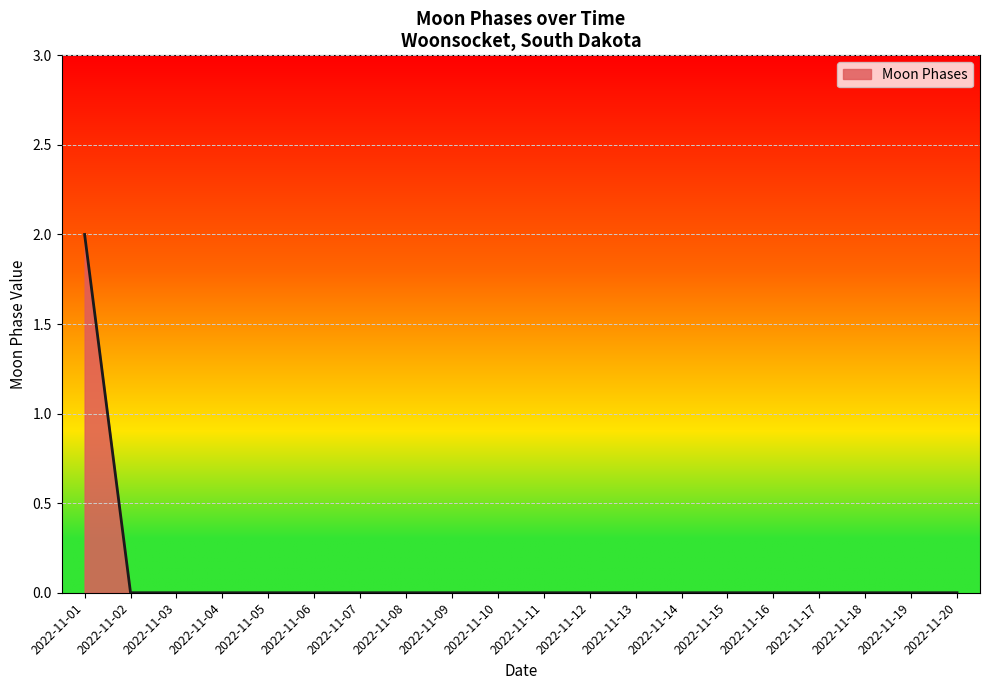

Count the values in the range 0 to 1.

19